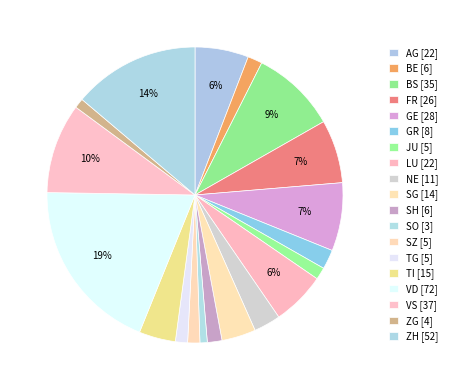

How many slices are in this pie chart?

19